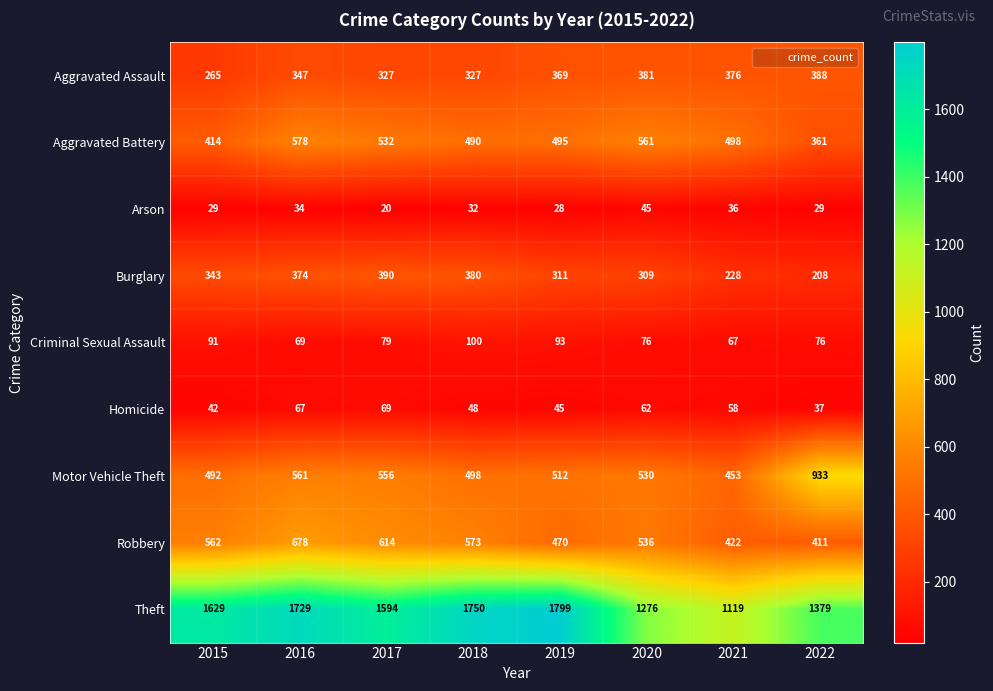

The Burglary series shows 152 at 2019. True or false?

False